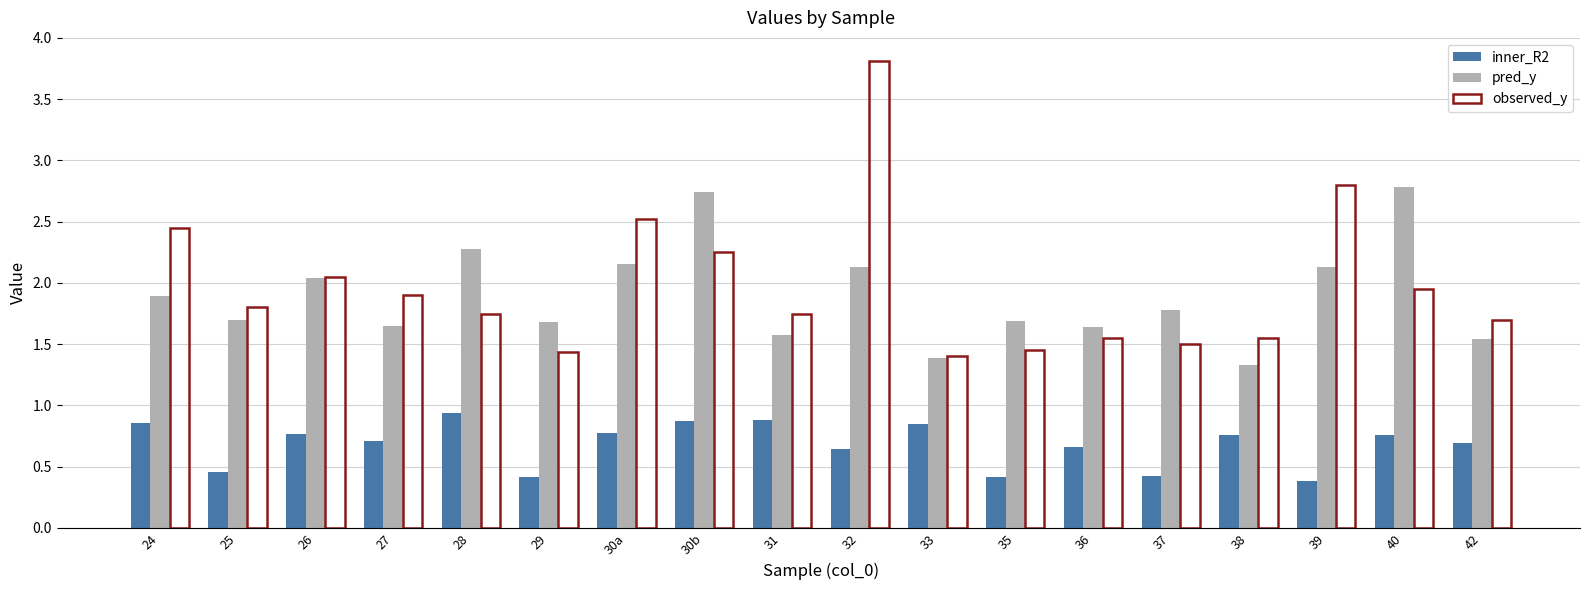

Which series has the largest range (max minus min)?

observed_y